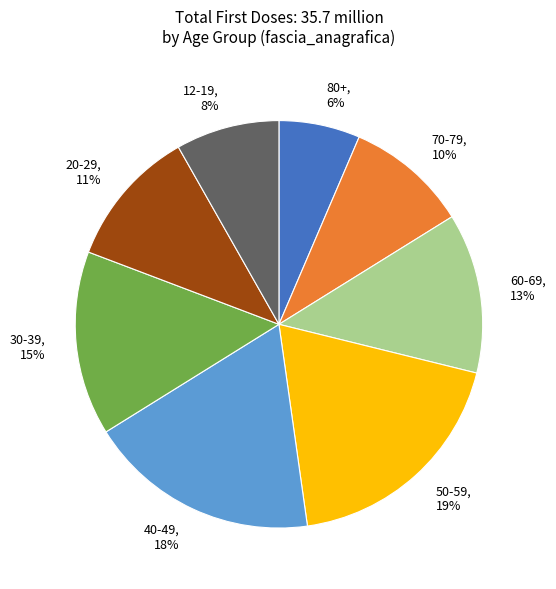

The 60-69 slice represents 18% of the pie. True or false?

False